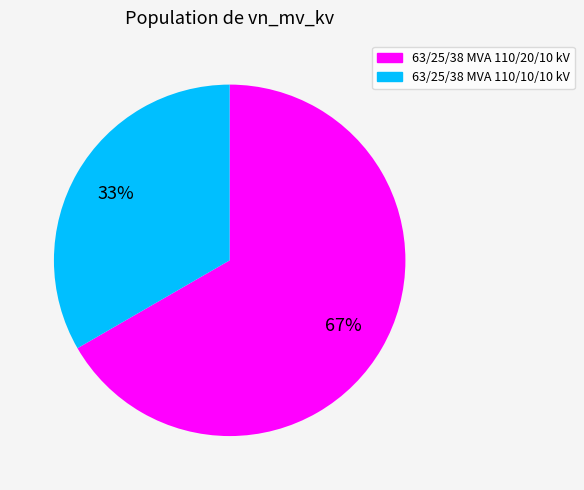

To the nearest percent, what portion does 63/25/38 MVA 110/10/10 kV represent?

33%